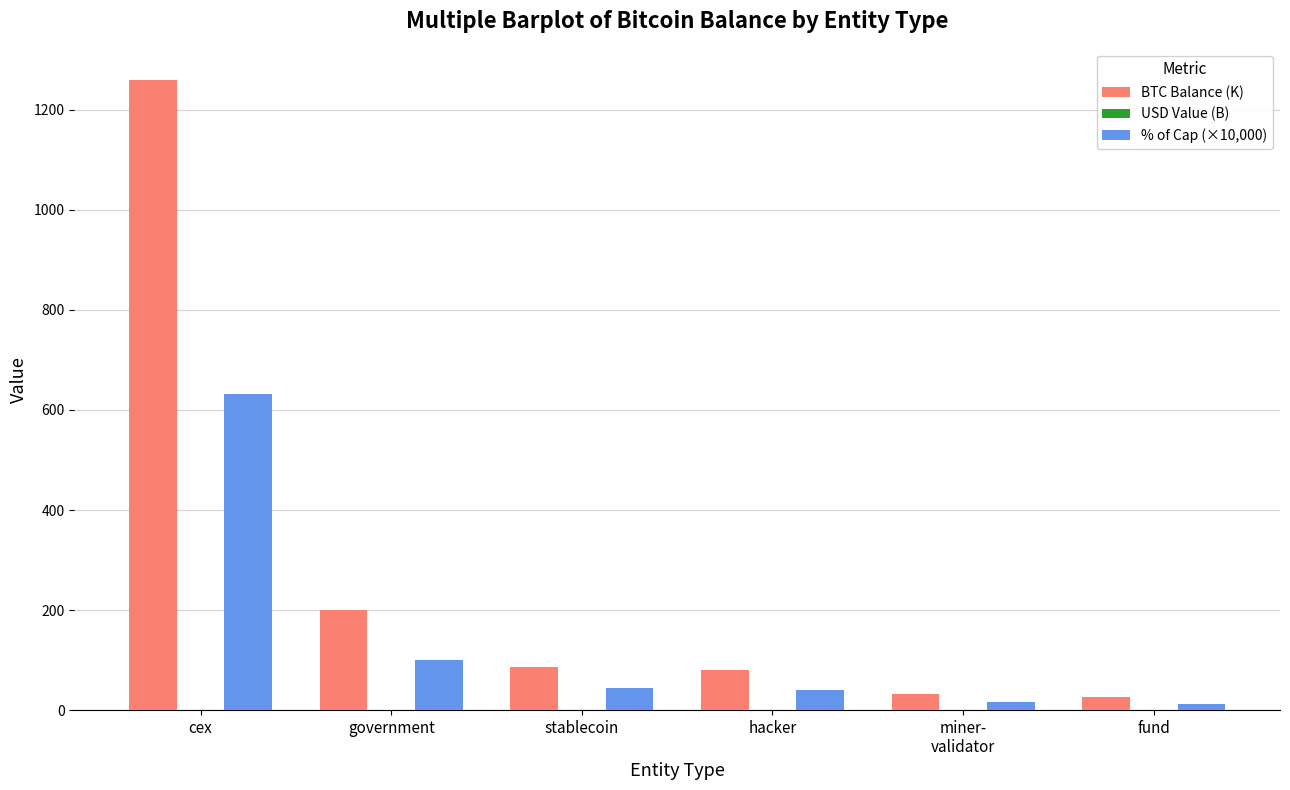

Which category has the highest value across all series?

cex